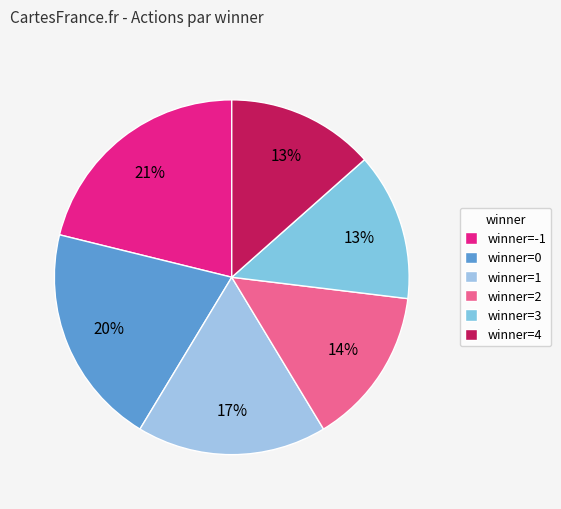

What is the smallest slice in the pie chart?

3